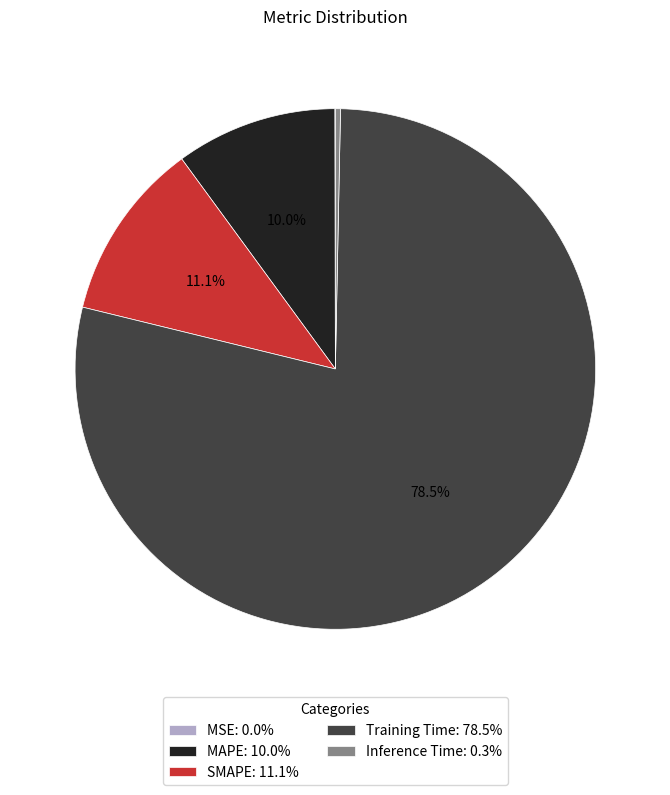

To the nearest percent, what is the combined percentage of Inference Time and Training Time?

79%